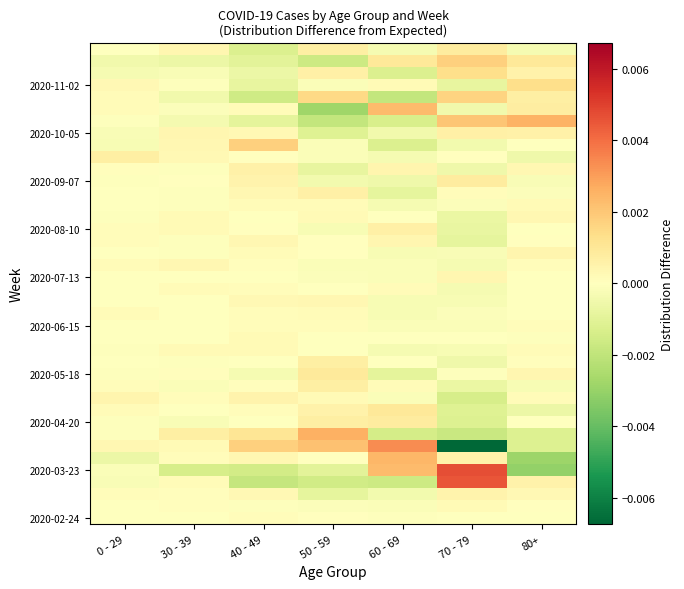

At which category is the sum across all series the highest?

50 - 59